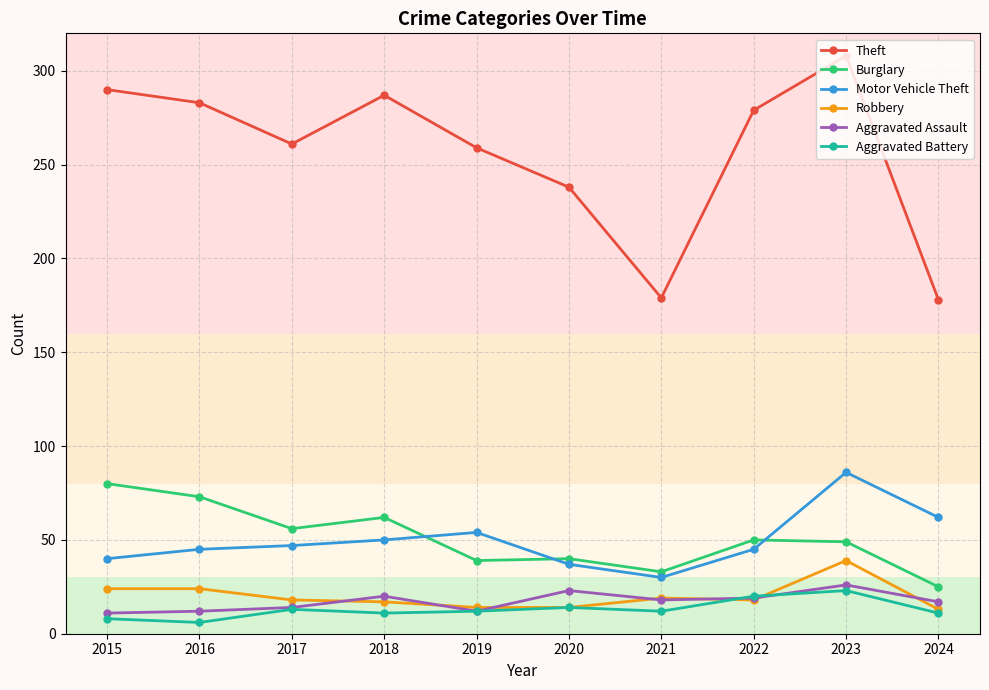

What is the difference between the highest and lowest values at 2019?

247